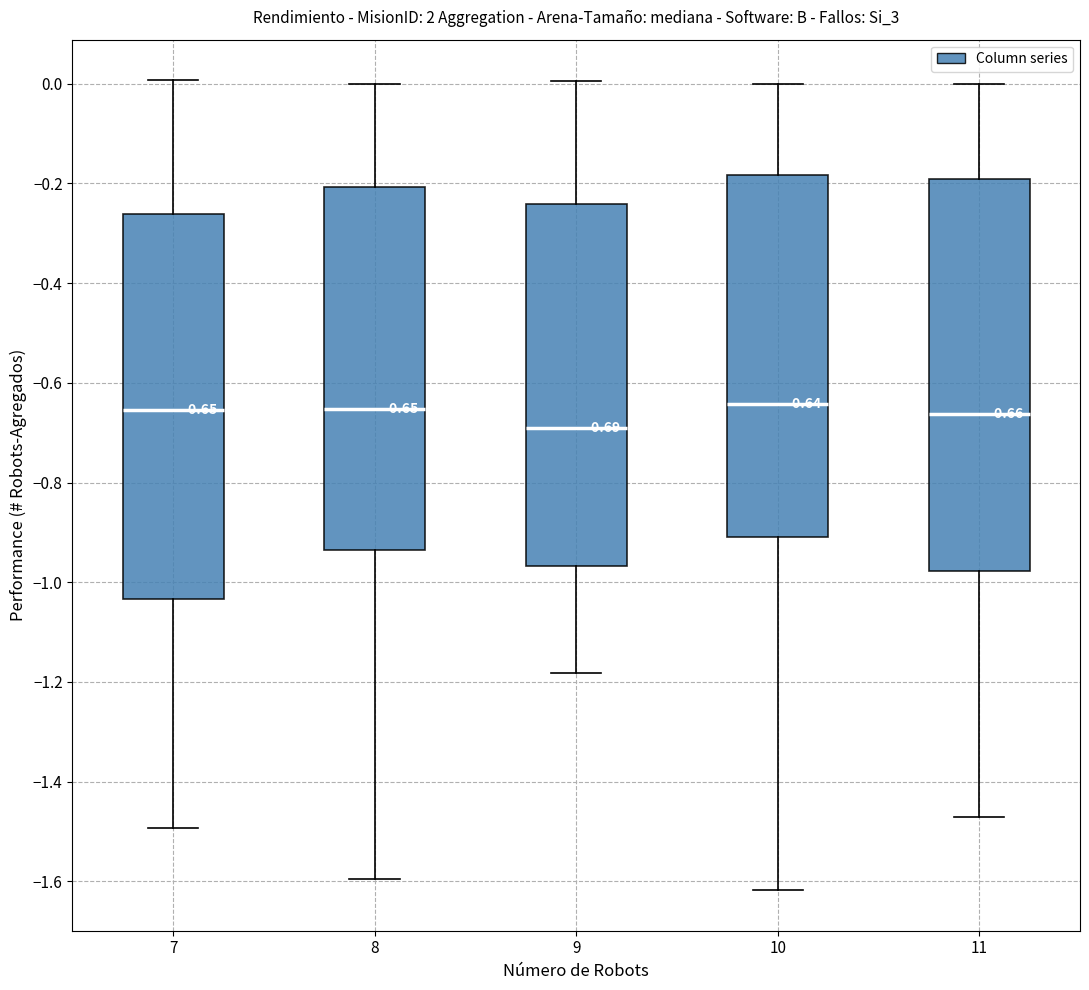

Which box's median line is the lowest?

9